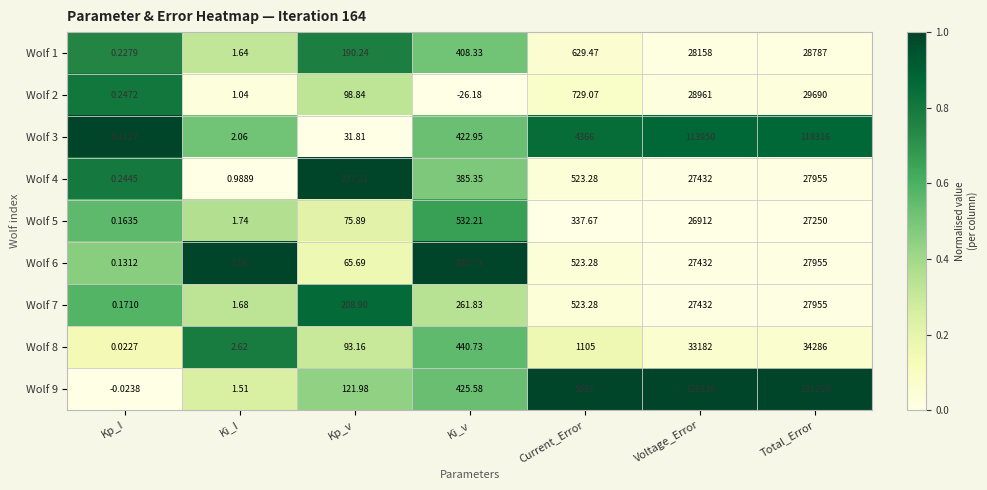

How many distinct data groups are displayed?

9